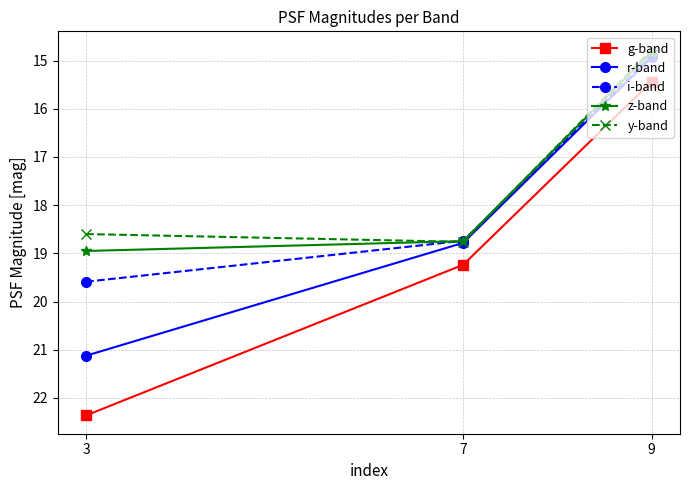

Which series has the largest range (max minus min)?

g-band